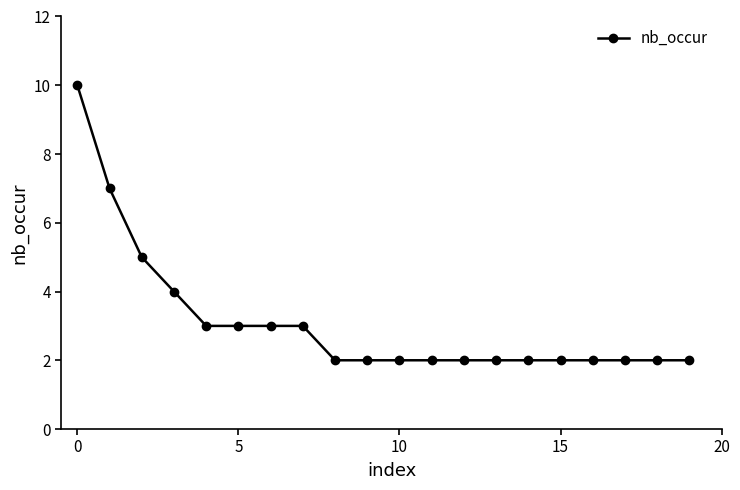

What is the sum of all values?

62